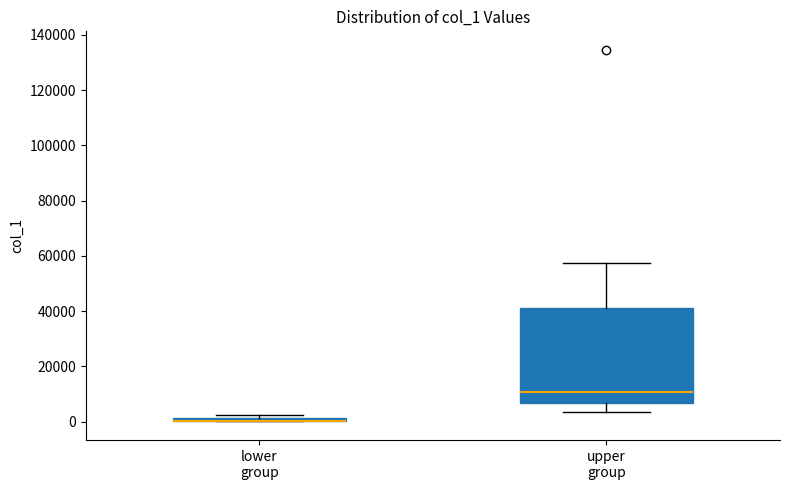

Comparing the boxes themselves (not the whiskers), which one is the tallest?

upper group